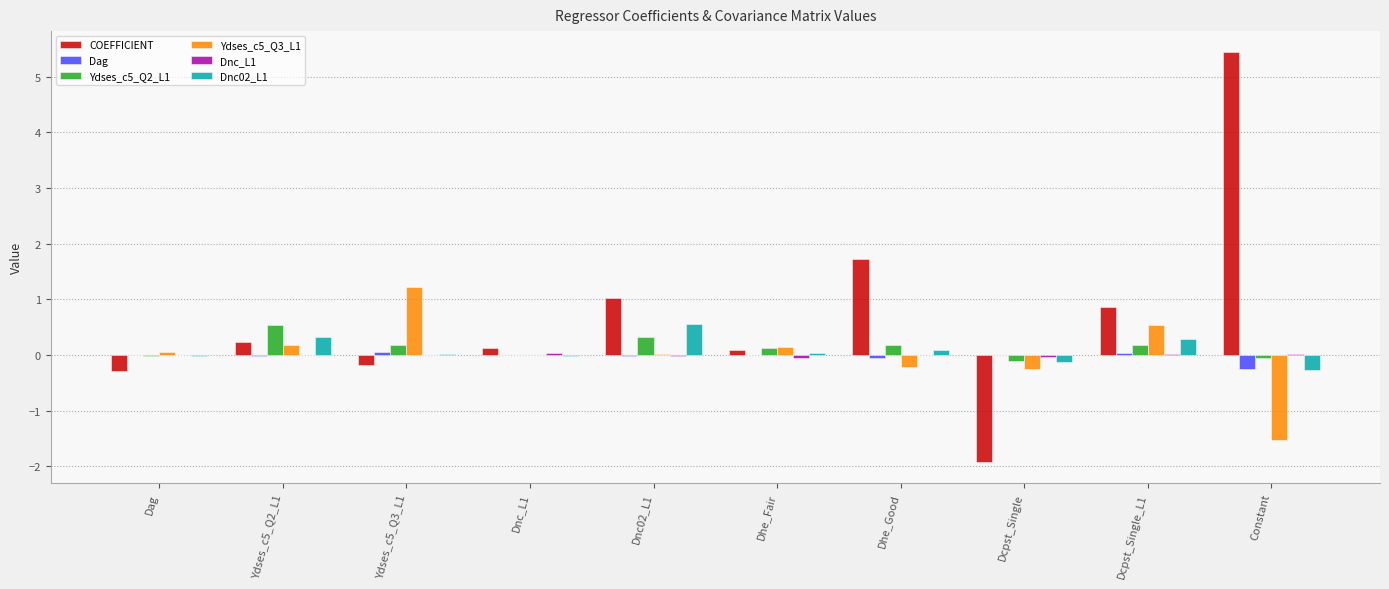

What is the greatest value displayed?

5.4